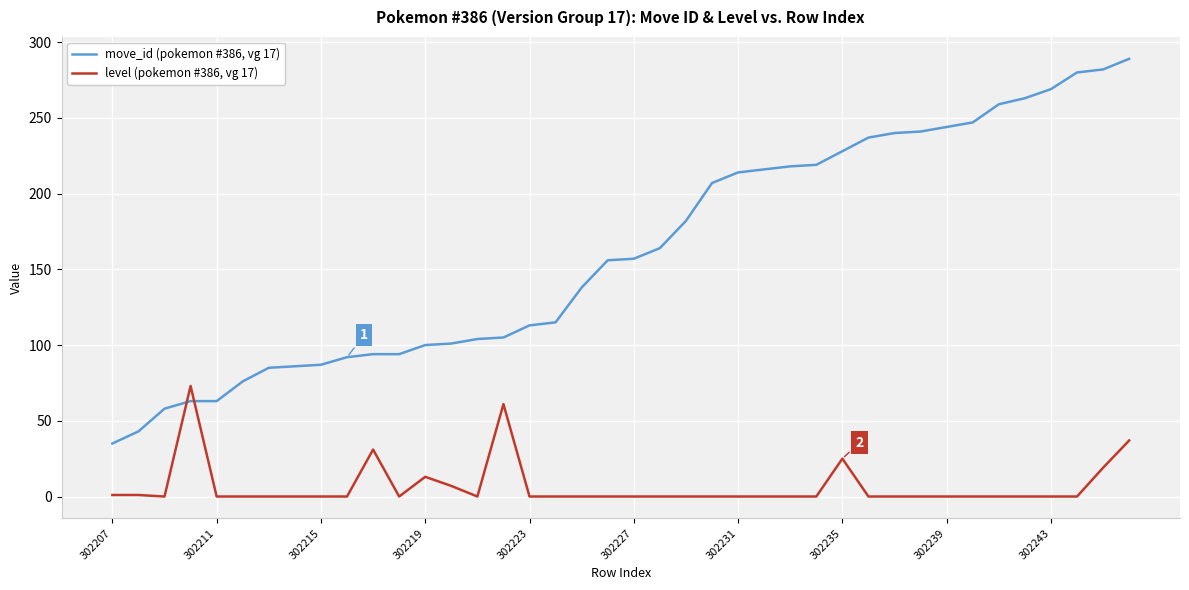

What is the average value of the move_id (pokemon #386, vg 17) series?

162